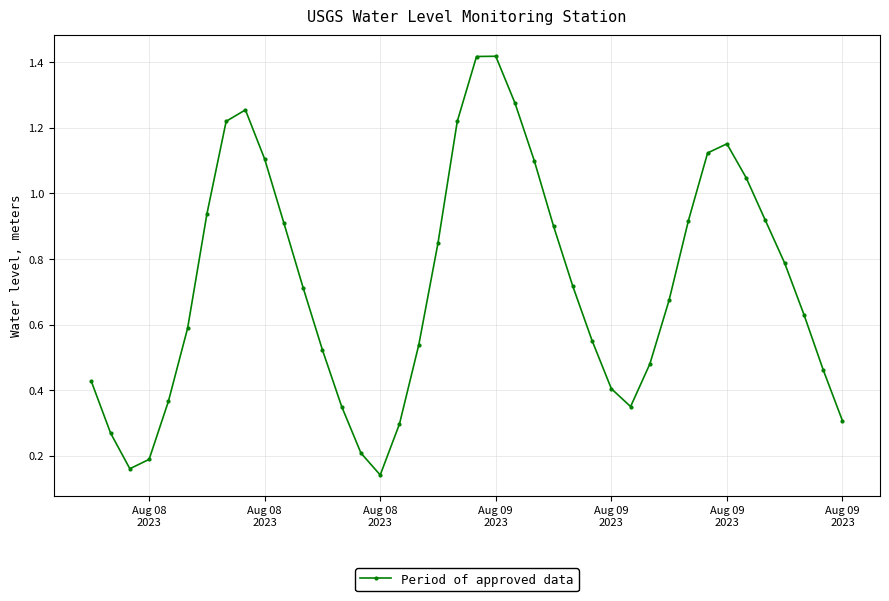

How many points are lower than both their immediate neighbors (excluding endpoints)?

3